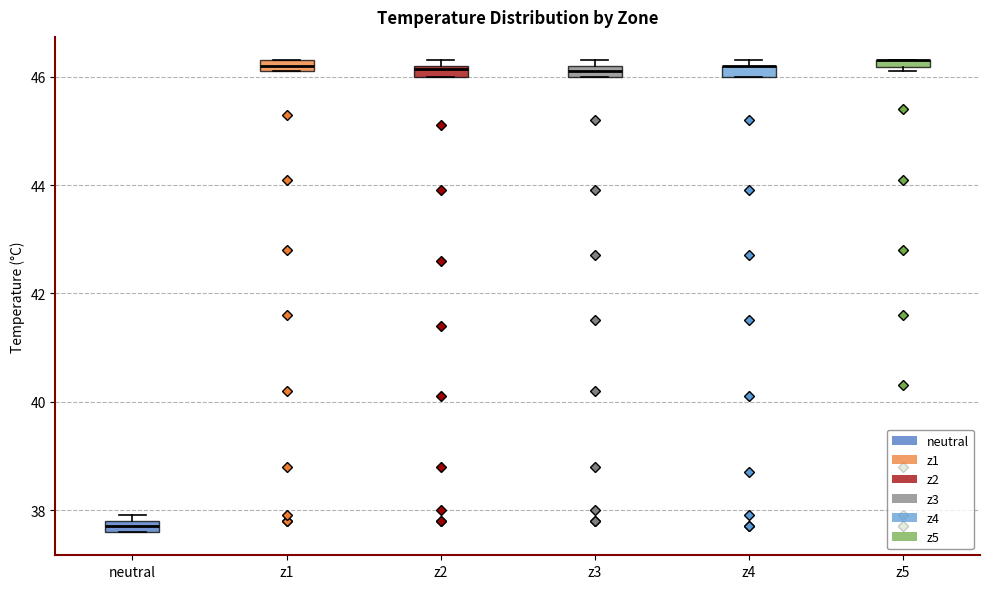

Where is the upper edge of the box for z4 on the y-axis? The values are not printed on the chart, so give them approximately, as read against the axis.

46.2